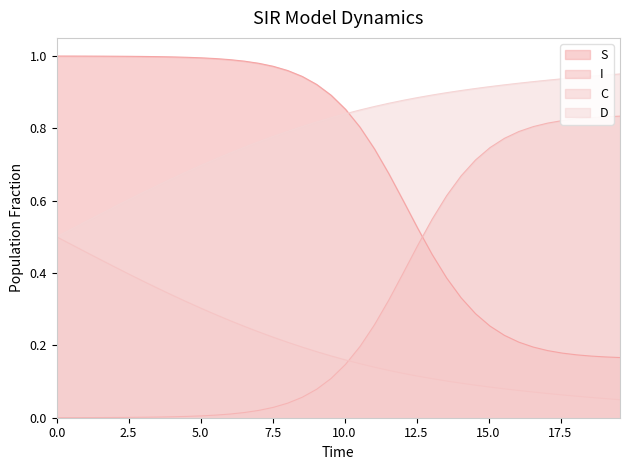

Rank the series by their maximum value, from highest to lowest.

S, D, I, C